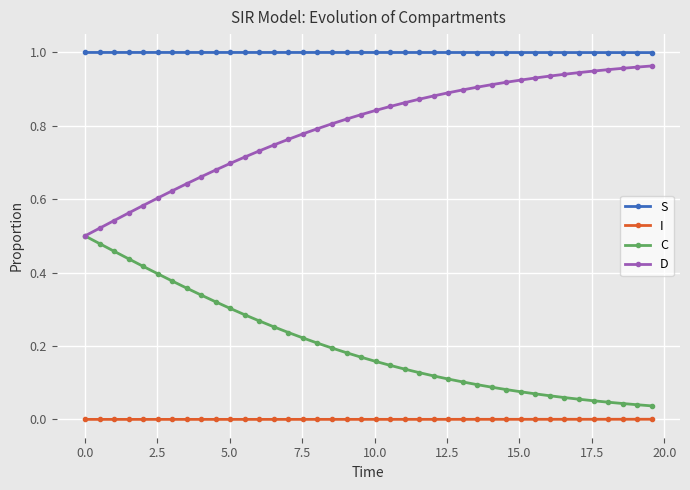

True or false: D and S cross at least once.

False